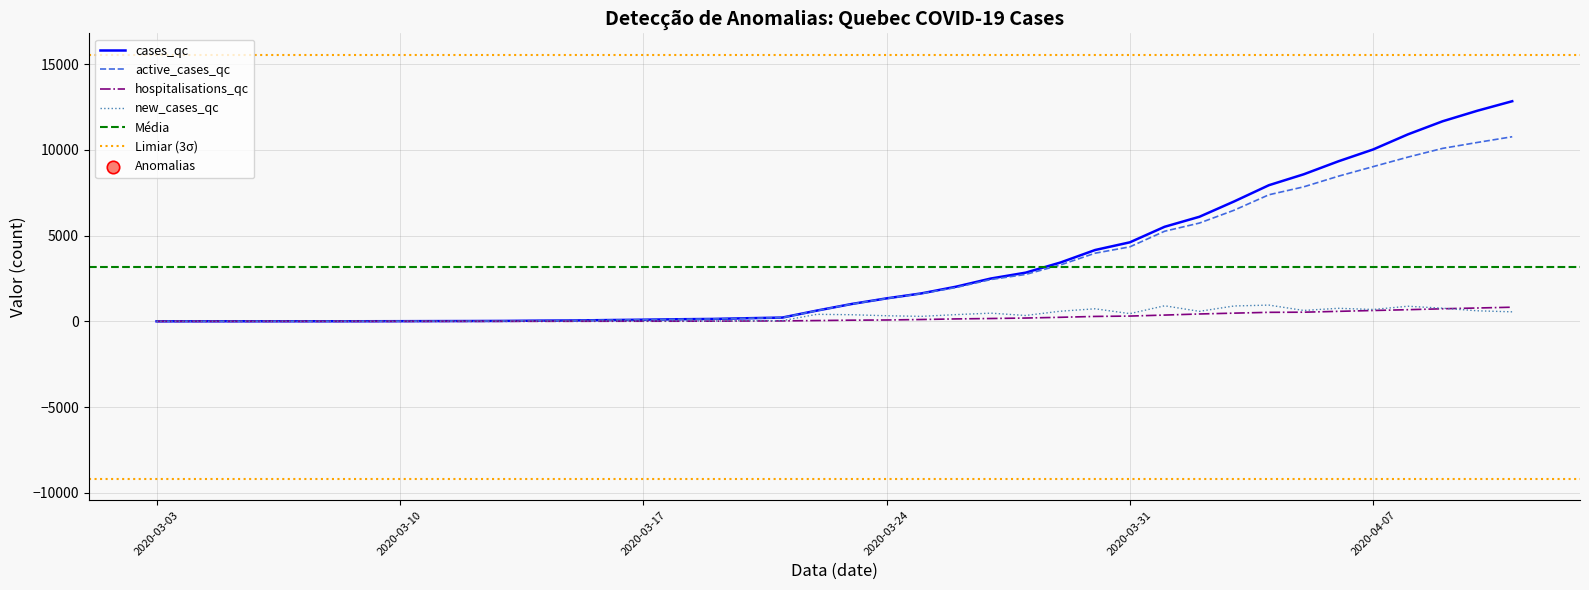

What are all the series names shown in the legend?

cases_qc, active_cases_qc, hospitalisations_qc, new_cases_qc